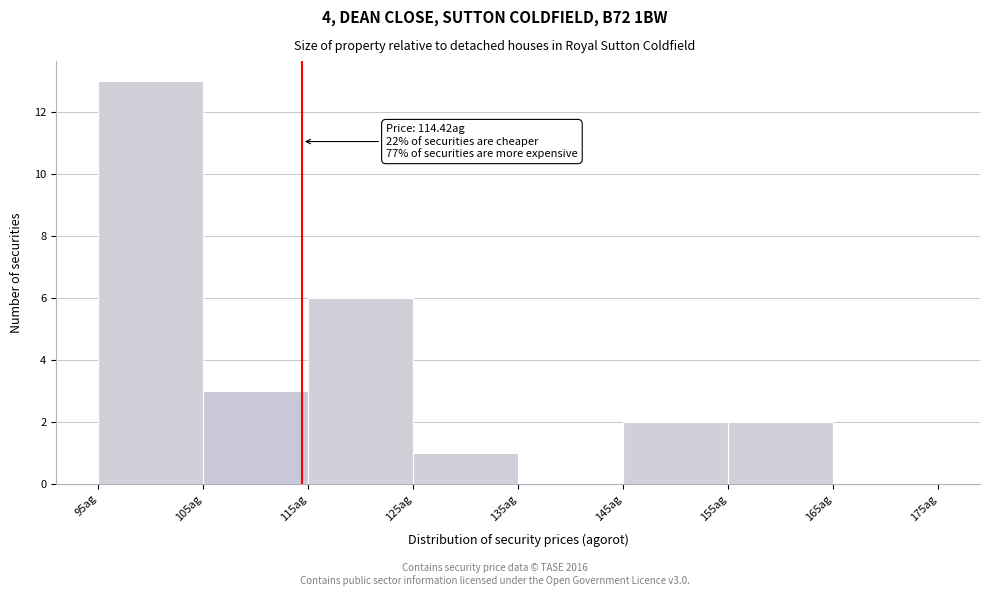

Which range on the x-axis has the tallest bar?

95 to 105